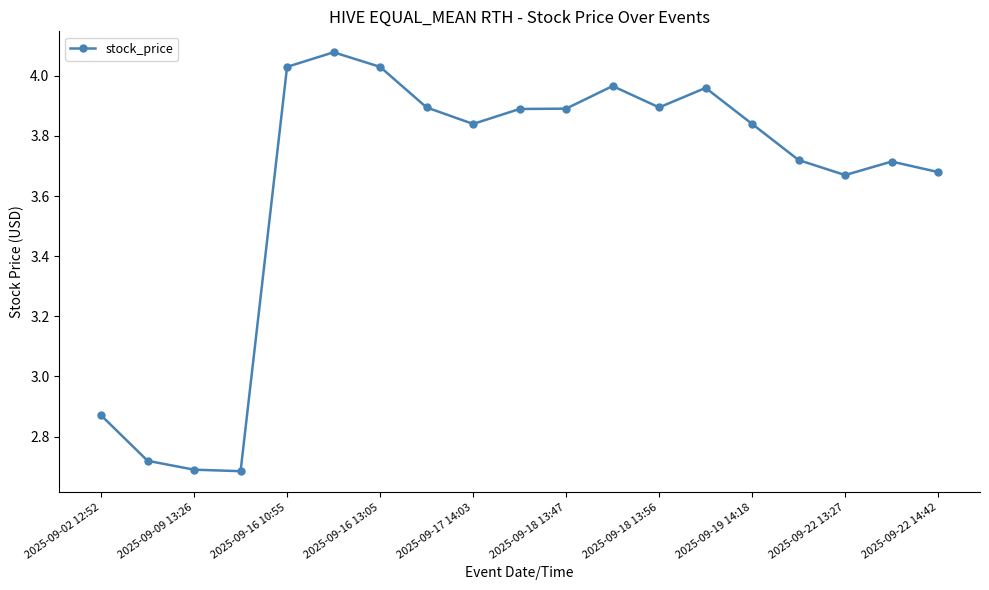

True or false: the data has more than 1 interior local peaks.

True